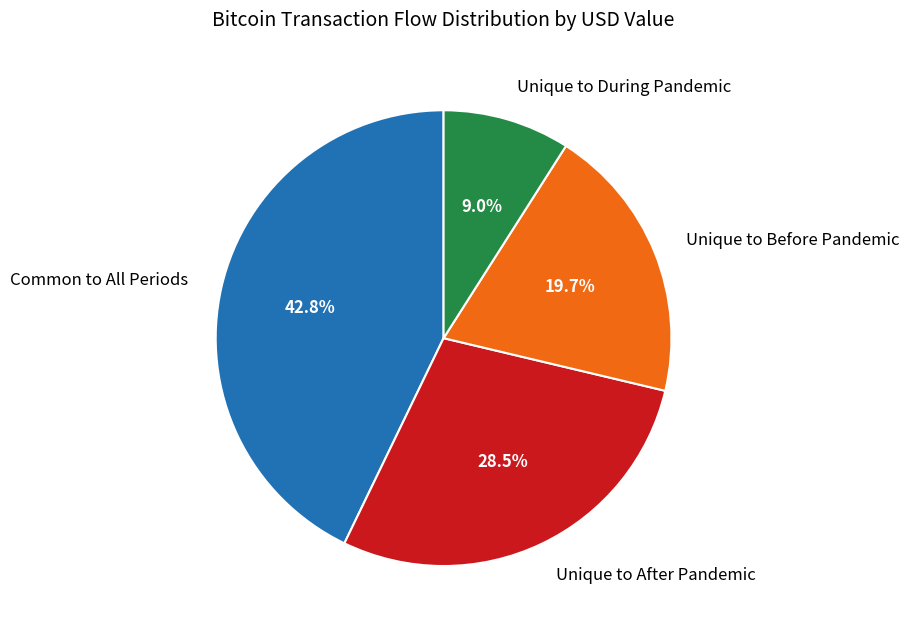

What portion of the pie excludes Unique to Before Pandemic?

80.3%